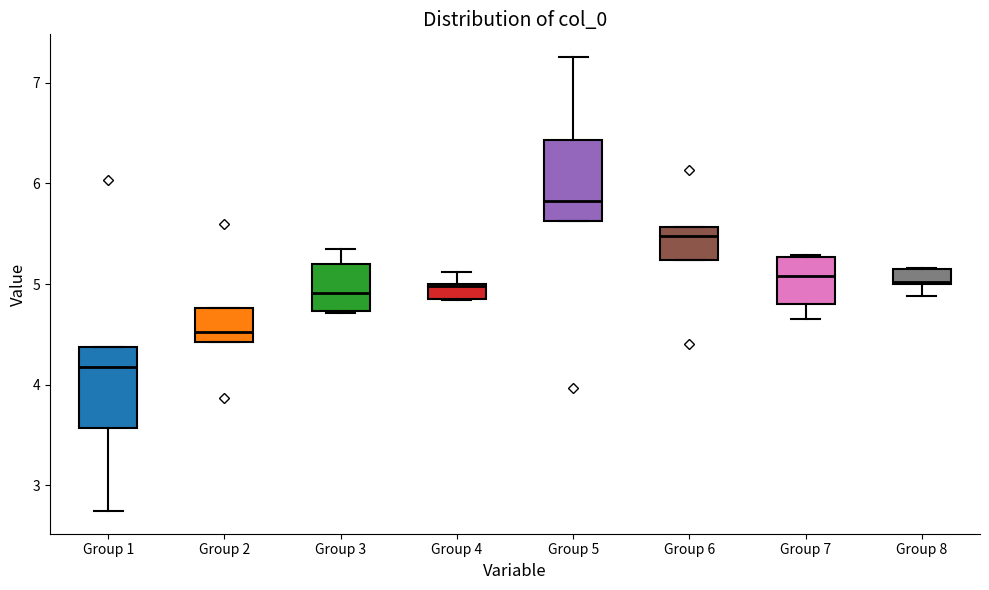

Which box has the highest median line?

Group 5